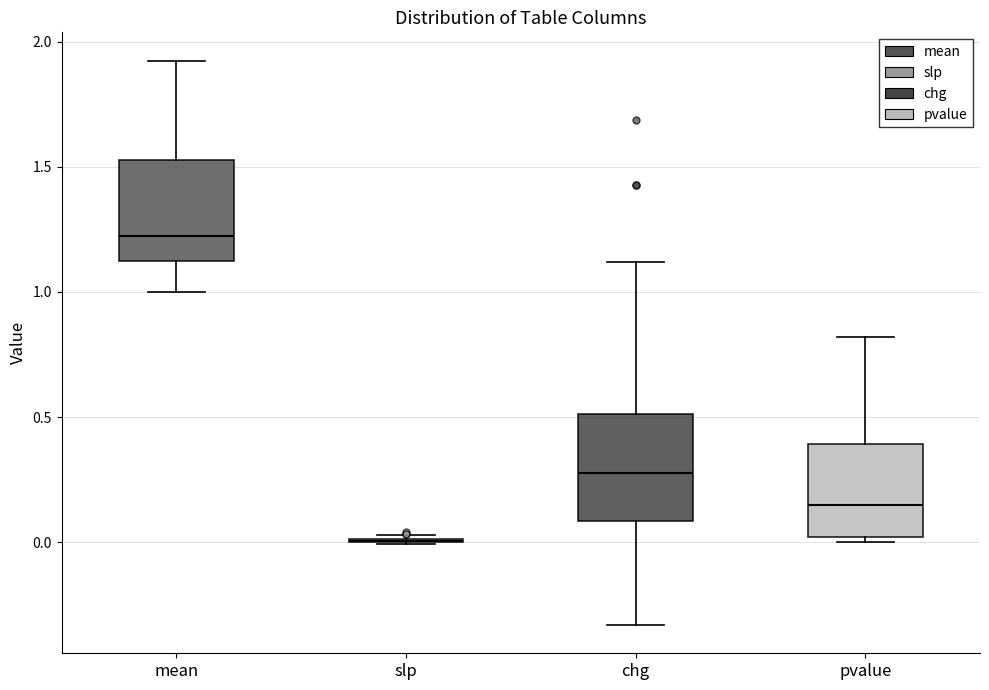

Reading left to right, read every box against the y-axis: the position of its median line, the range the box covers, and the ends of its whiskers. The values are not printed on the chart, so give them approximately, as read against the axis.

mean: median 1.20, box 1.10 to 1.55, whiskers 1.00 to 1.90
slp: box collapsed to a line at 0.00, whiskers 0.00 to 0.05
chg: median 0.25, box 0.10 to 0.50, whiskers -0.35 to 1.10
pvalue: median 0.15, box 0.00 to 0.40, whiskers 0.00 (just below the box's lower edge) to 0.80